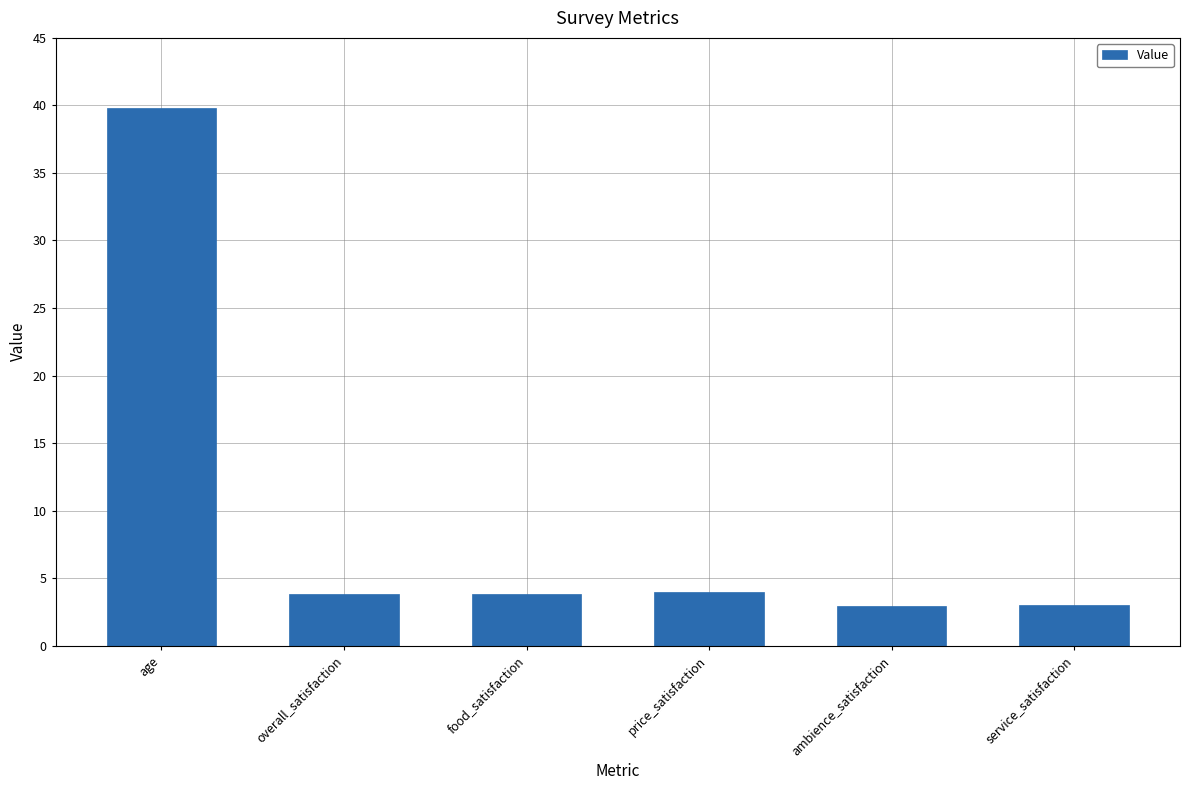

What is the sum of all values?

57.4